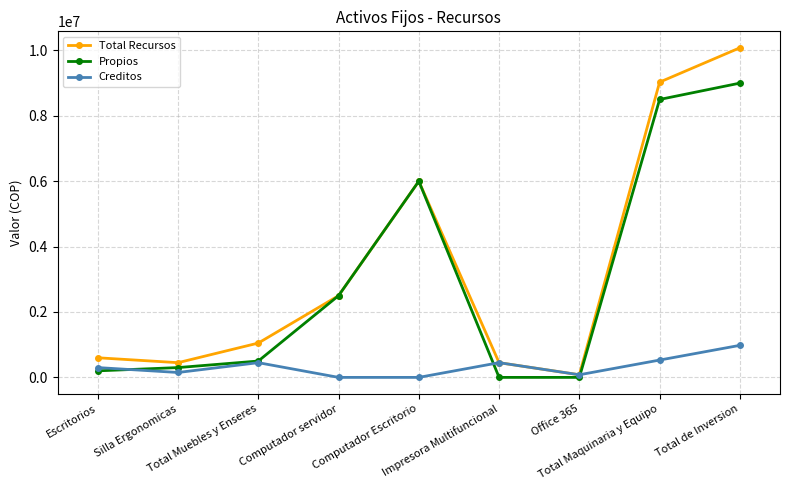

What is the label of the 9th point from the left?

Total de Inversion